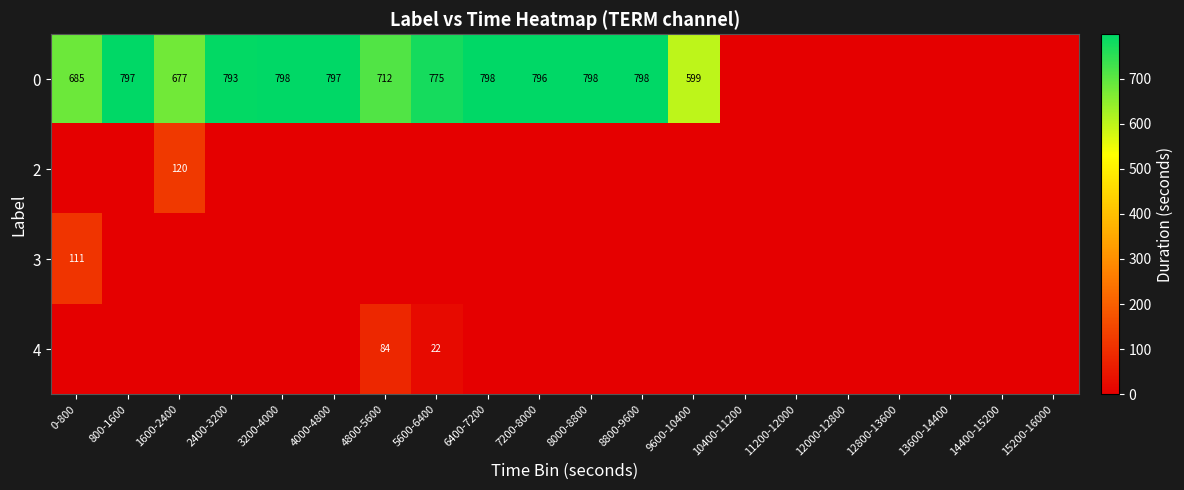

What is the total value across all series at 4000-4800?

797